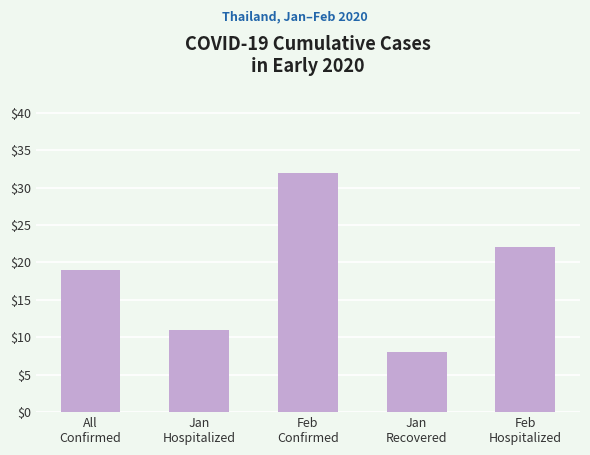

What is the greatest value displayed?

32